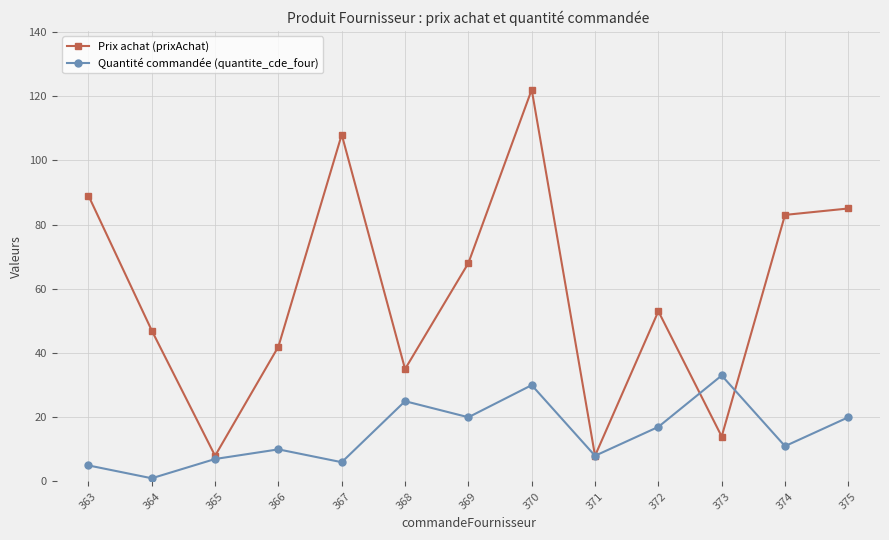

What is the lowest value of the Quantité commandée (quantite_cde_four) series?

1